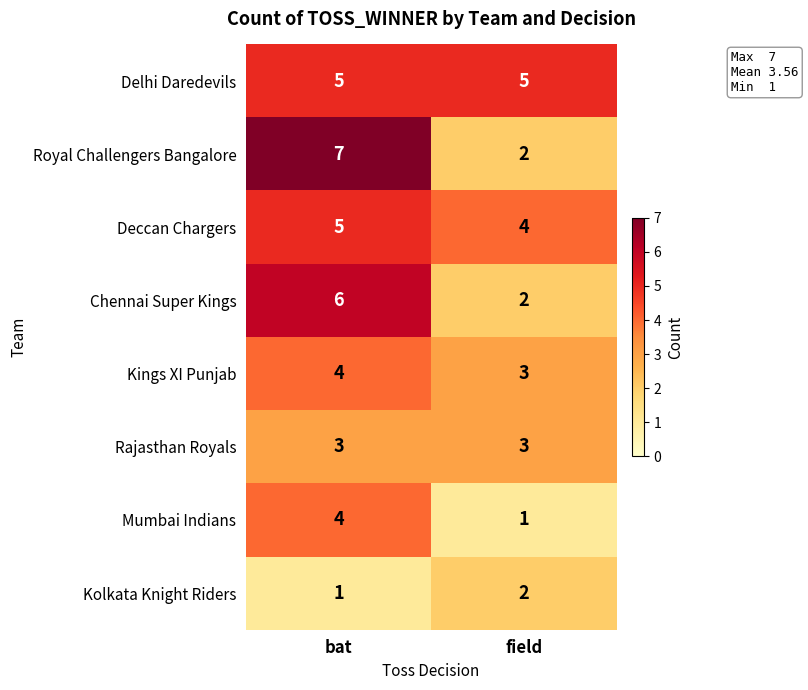

Which series has the widest spread of values?

Royal Challengers Bangalore